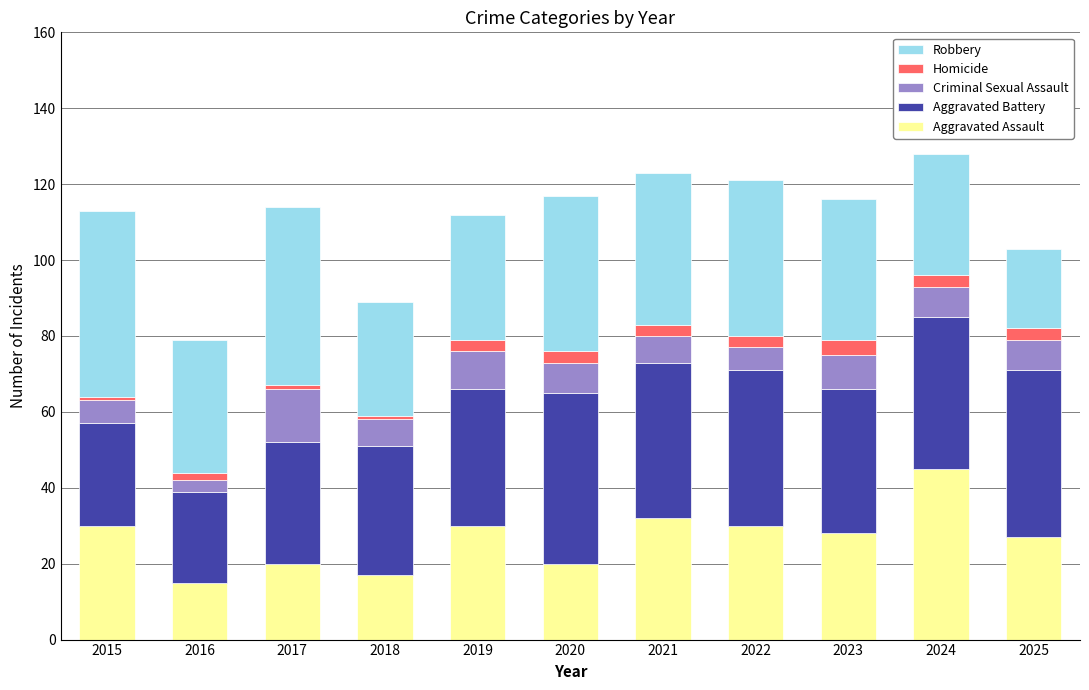

What is the total value across all series at 2020?

117